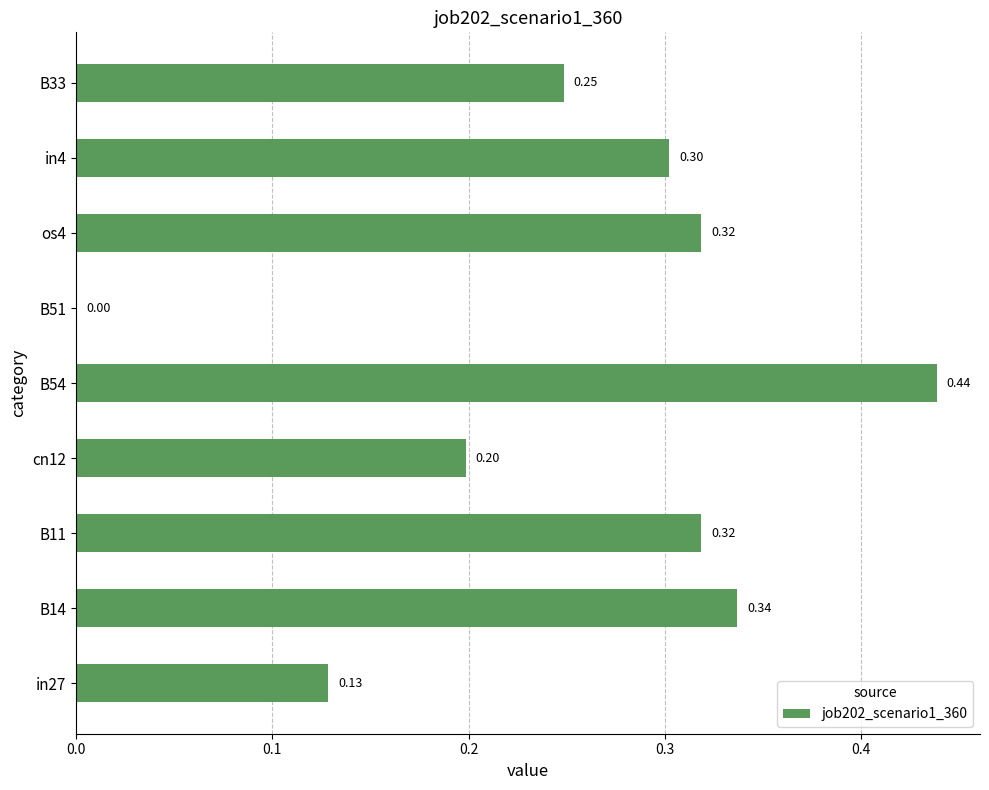

Which has a higher value, cn12 or B51?

cn12